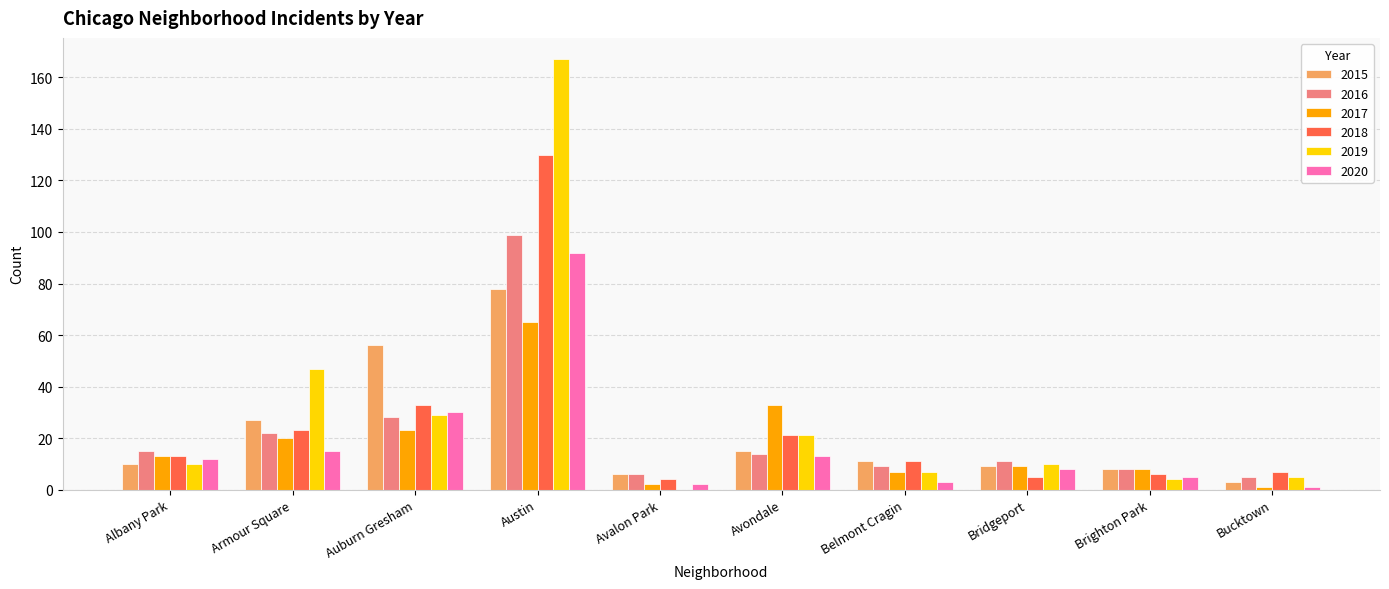

What are all the series names shown in the legend?

2015, 2016, 2017, 2018, 2019, 2020